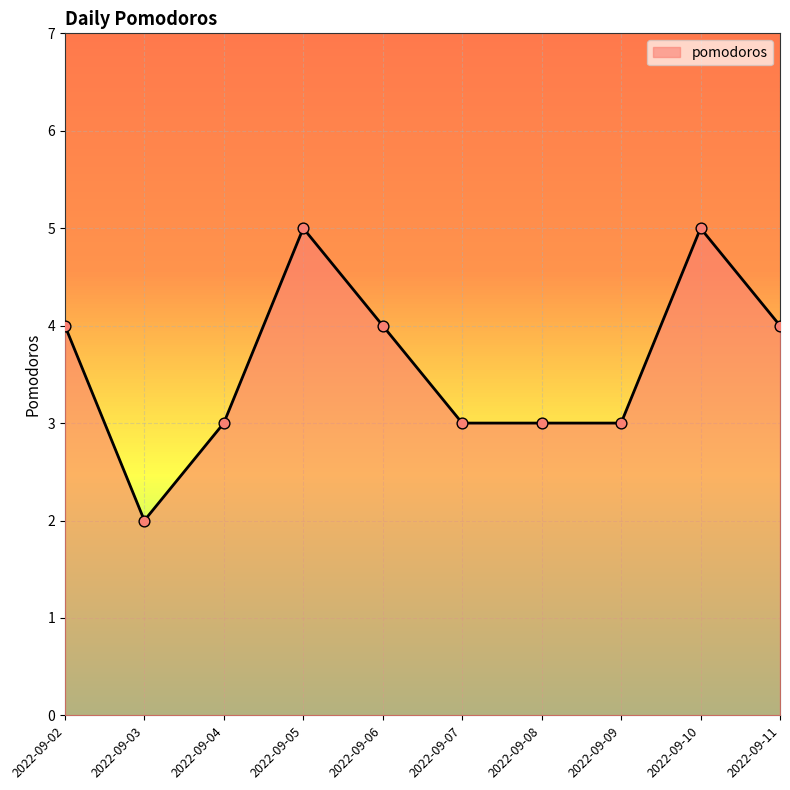

What is the ratio of the value at 2022-09-04 to the value at 2022-09-05?

0.6